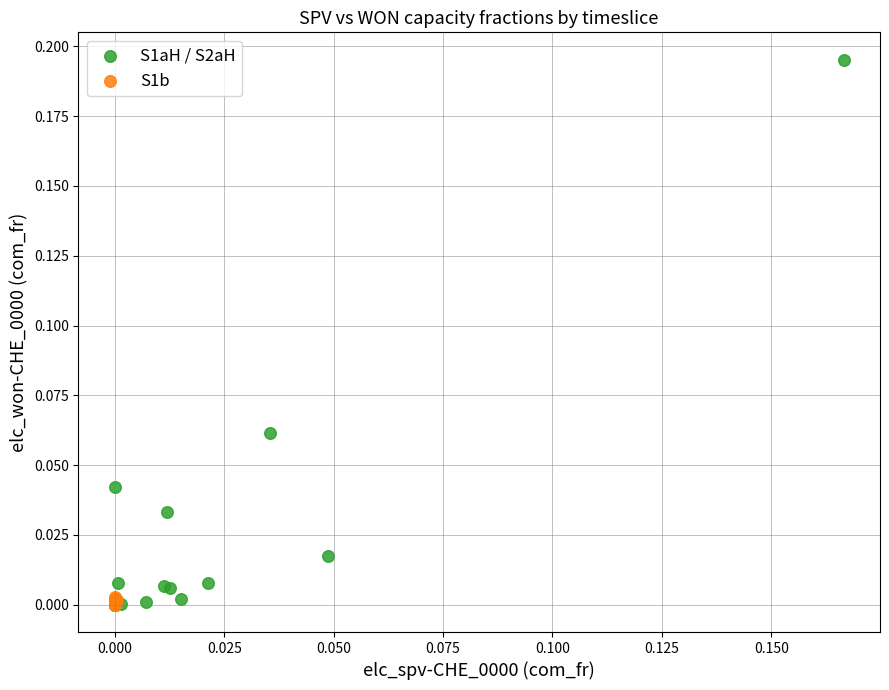

Which series contains the highest Y value?

S1aH / S2aH